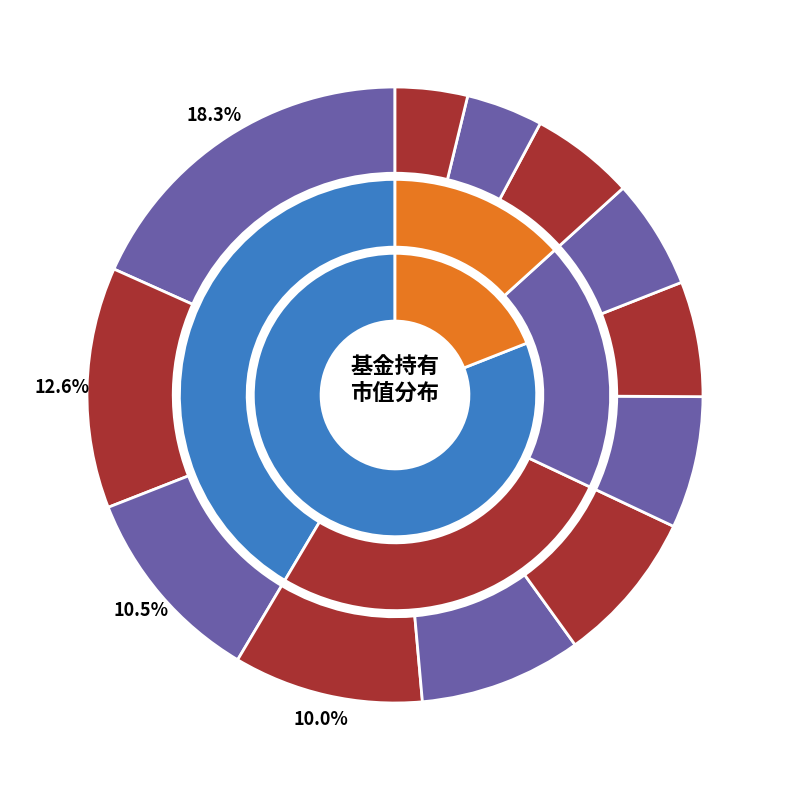

To the nearest percent, what percentage of the pie is 兴全合丰三年持有期混合?

10%